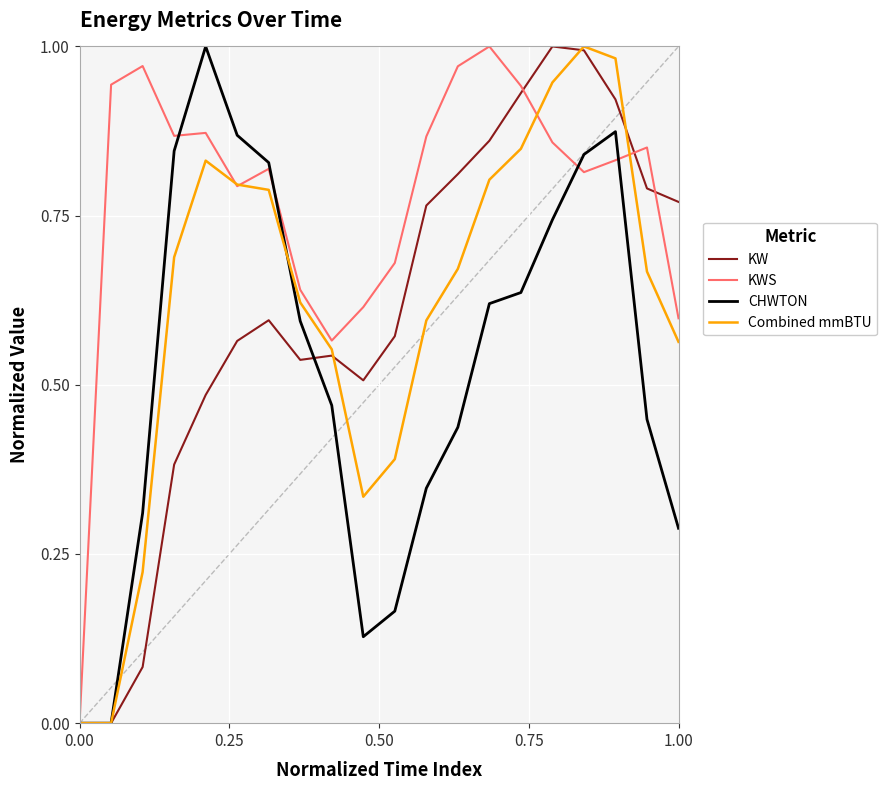

Which series has the largest total across all categories?

KWS